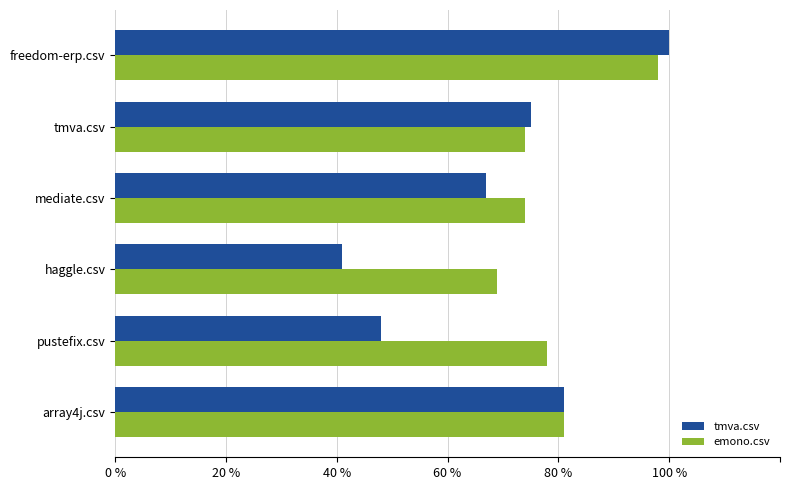

Reading right to left, extract all data points from this chart.

tmva.csv: 1.0	0.8	0.7	0.4	0.5	0.8
emono.csv: 1.0	0.7	0.7	0.7	0.8	0.8